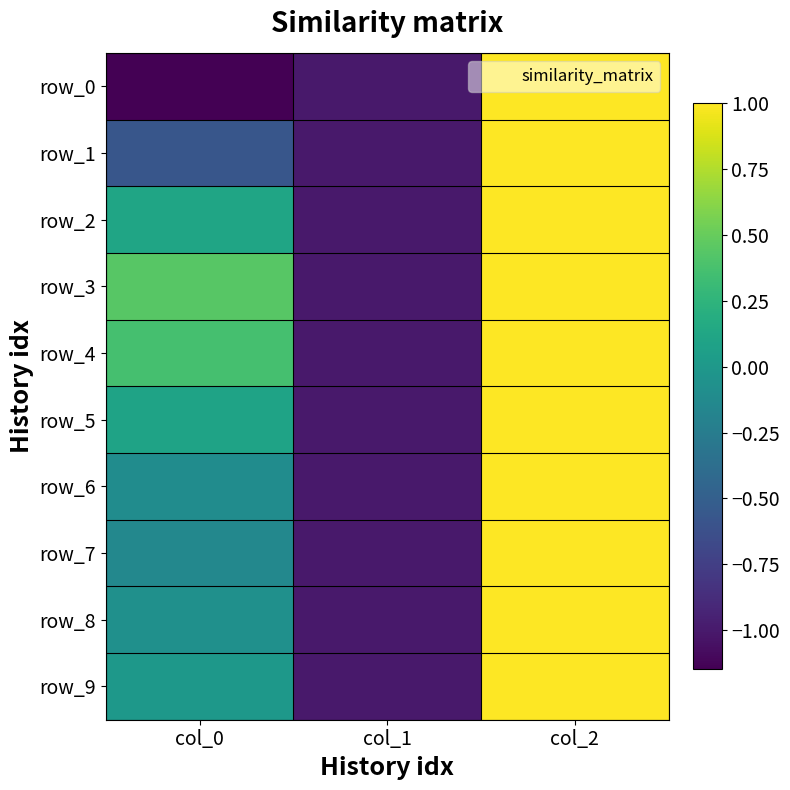

Which series has the largest total across all categories?

row_3